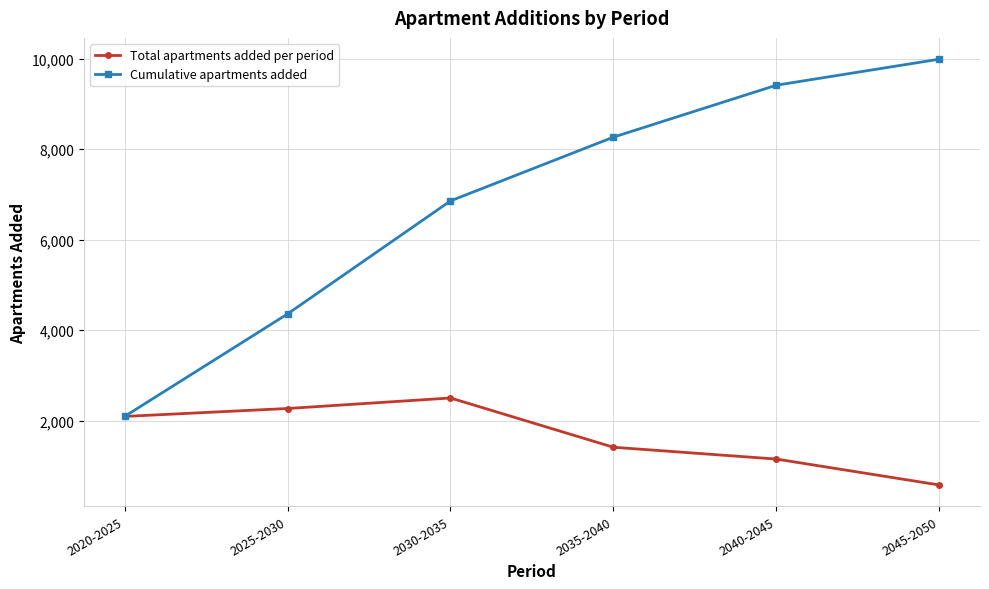

Which series changed the most between 2035-2040 and 2040-2045?

Cumulative apartments added